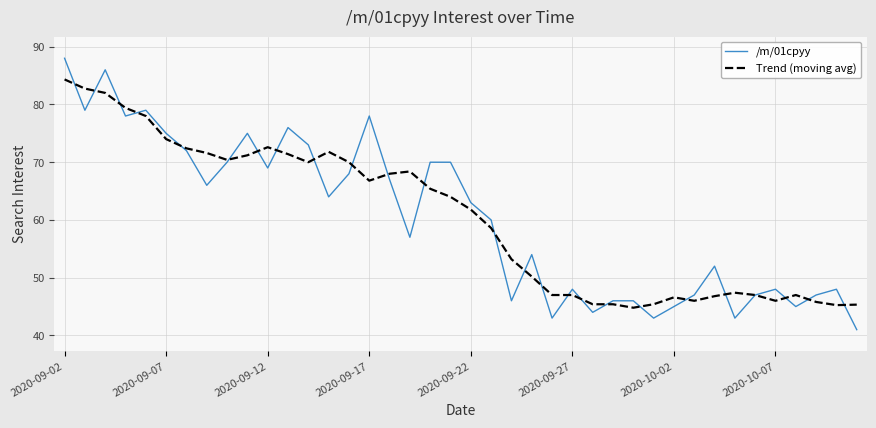

What is the minimum value shown in the chart?

41.0